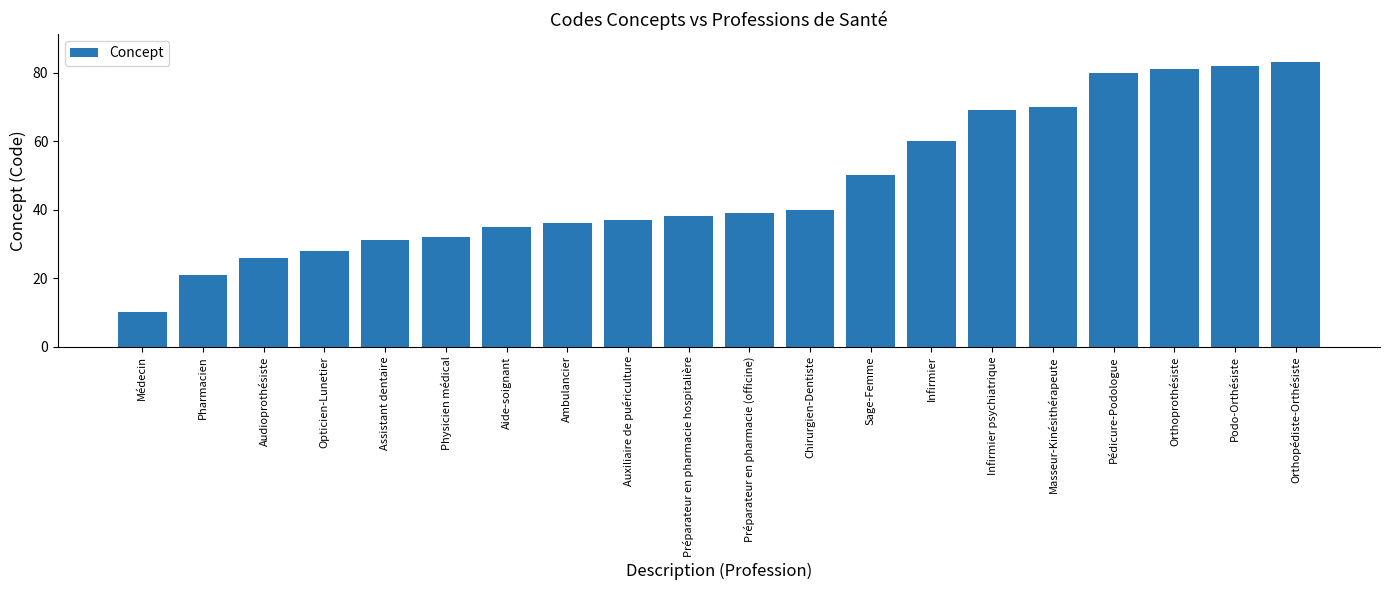

Where is the data nearest to the value 46?

Sage-Femme